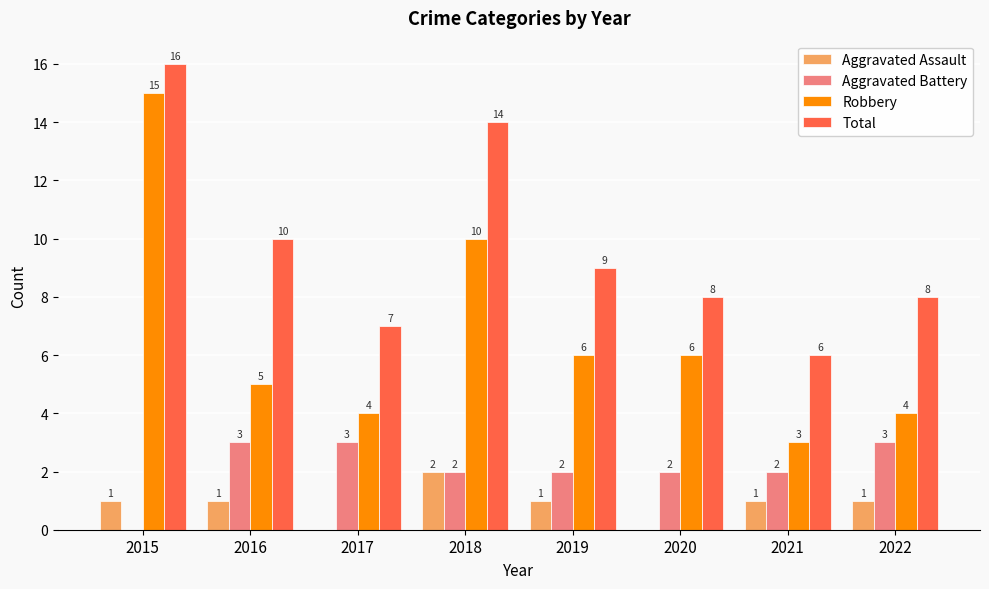

The value of Aggravated Assault at 2017 is -1. True or false?

False